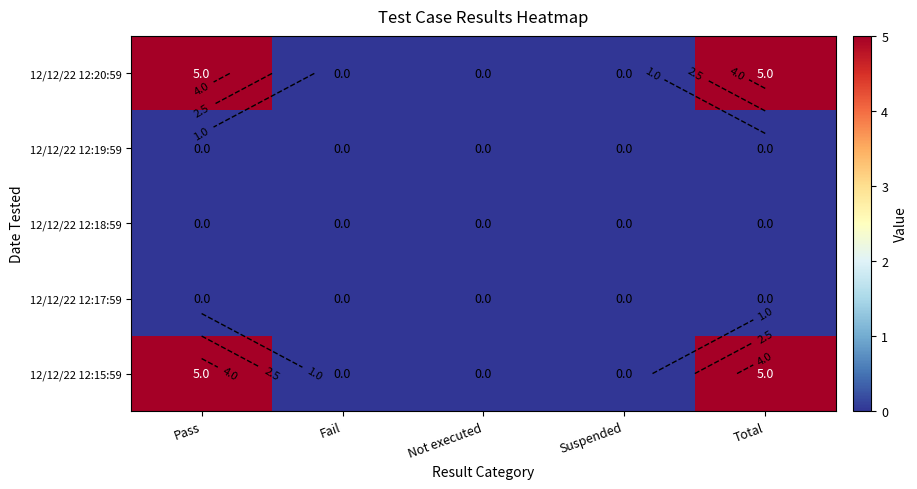

How many data points does each series have?

5